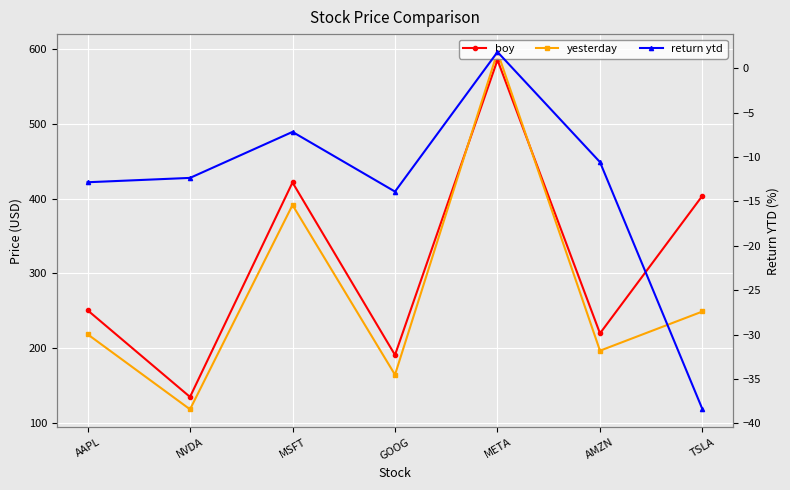

True or false: return ytd and boy cross at least once.

False